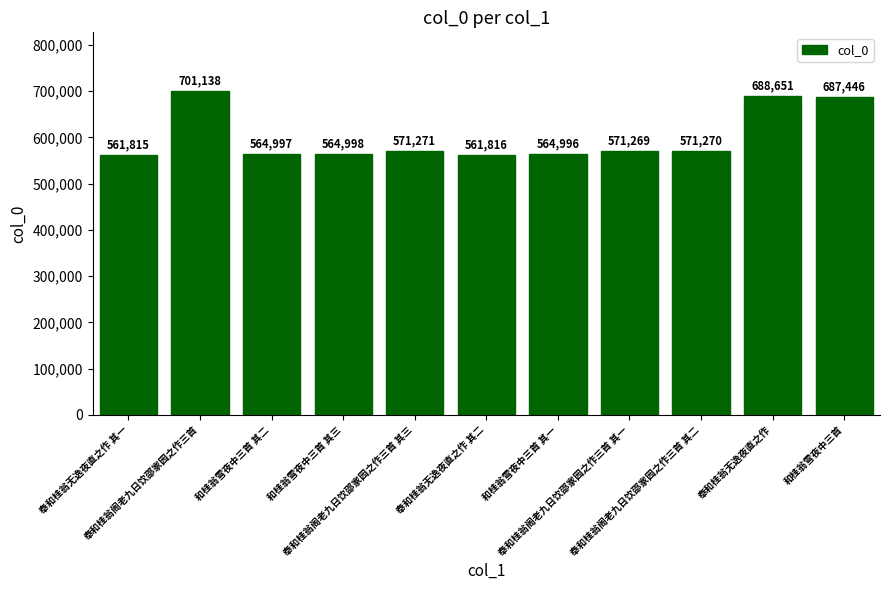

Rank the categories by value from lowest to highest.

奉和桂翁无逸夜直之作 其一, 奉和桂翁无逸夜直之作 其二, 和桂翁雪夜中三首 其一, 和桂翁雪夜中三首 其二, 和桂翁雪夜中三首 其三, 奉和桂翁阁老九日饮邵家园之作三首 其一, 奉和桂翁阁老九日饮邵家园之作三首 其二, 奉和桂翁阁老九日饮邵家园之作三首 其三, 和桂翁雪夜中三首, 奉和桂翁无逸夜直之作, 奉和桂翁阁老九日饮邵家园之作三首